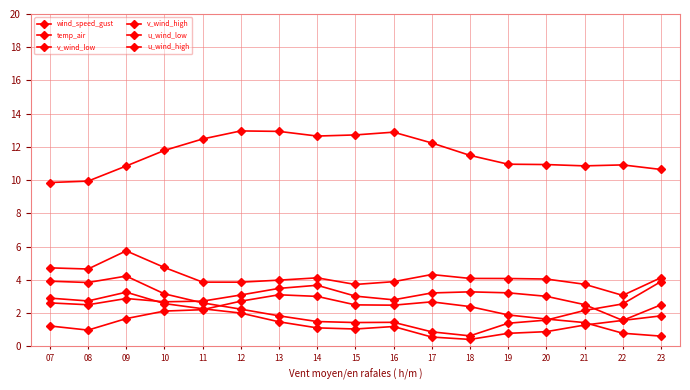

How many lines are shown in the chart?

6